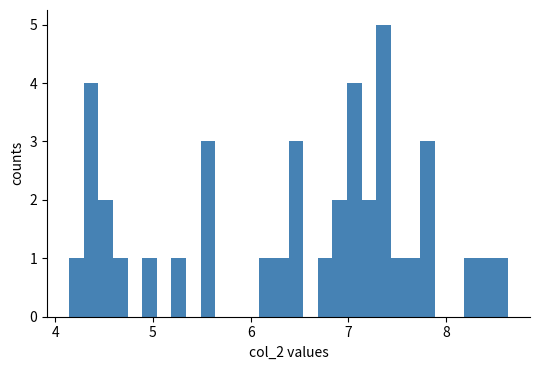

Around what value on the x-axis is the tallest bar? Give the approximate position of its centre, as read against the axis.

7.4